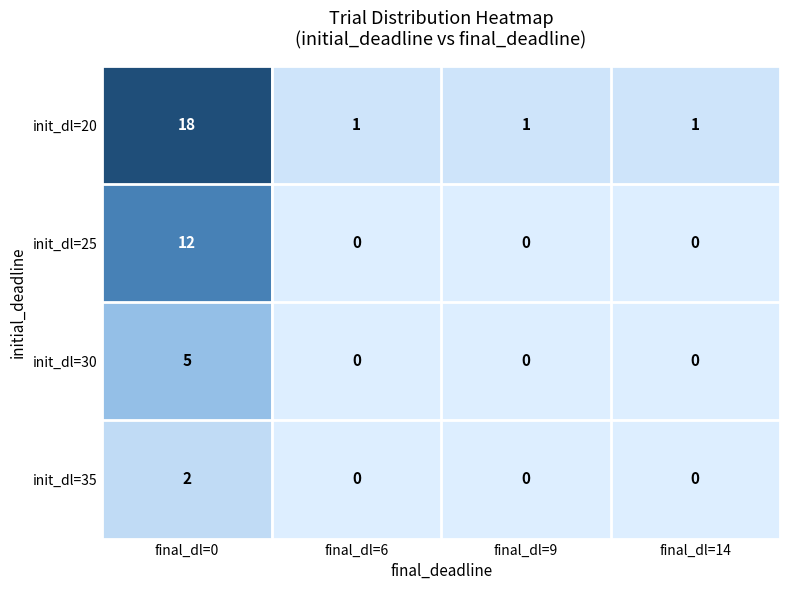

At how many categories does at least one series exceed 17?

1